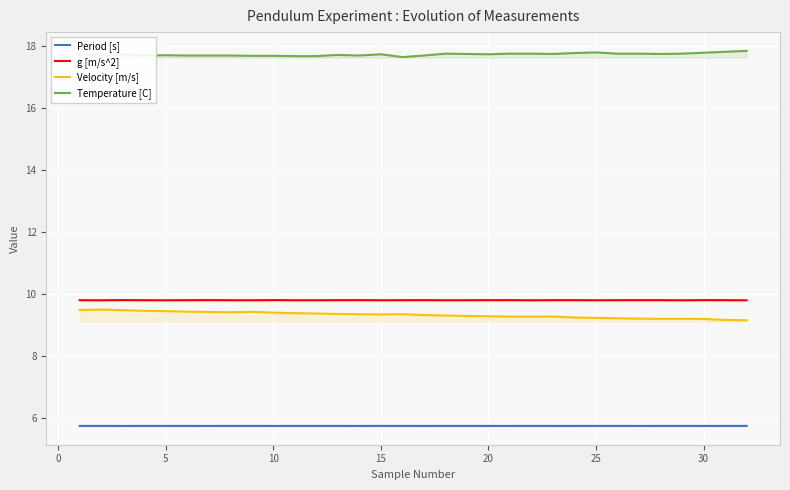

What is the spread (max minus min) of values at 30?

12.0